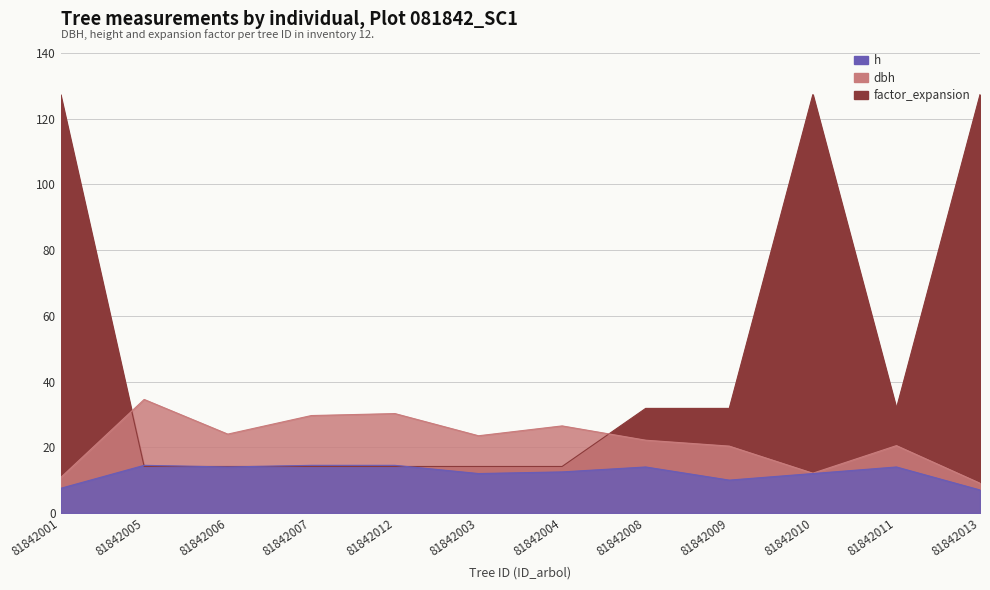

What is the label of the 12th point from the left?

81842013